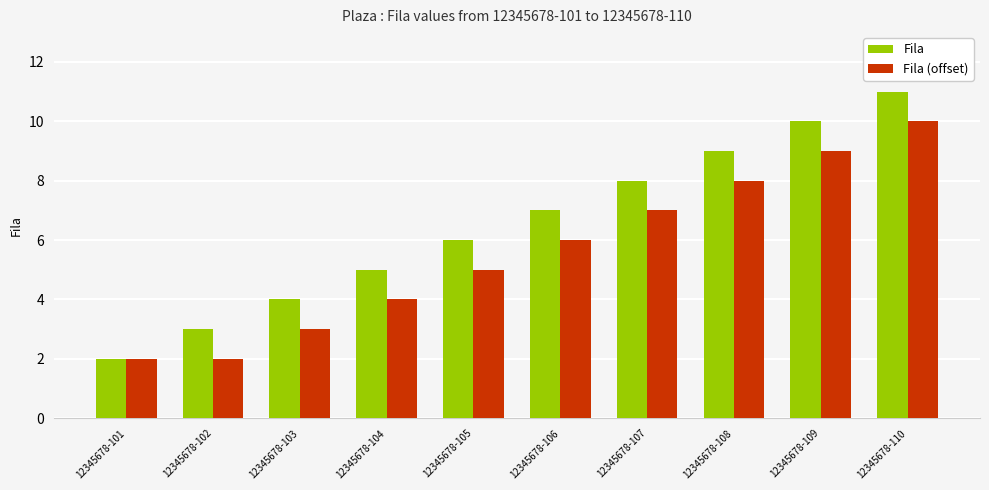

What are all the series names shown in the legend?

Fila, Fila (offset)